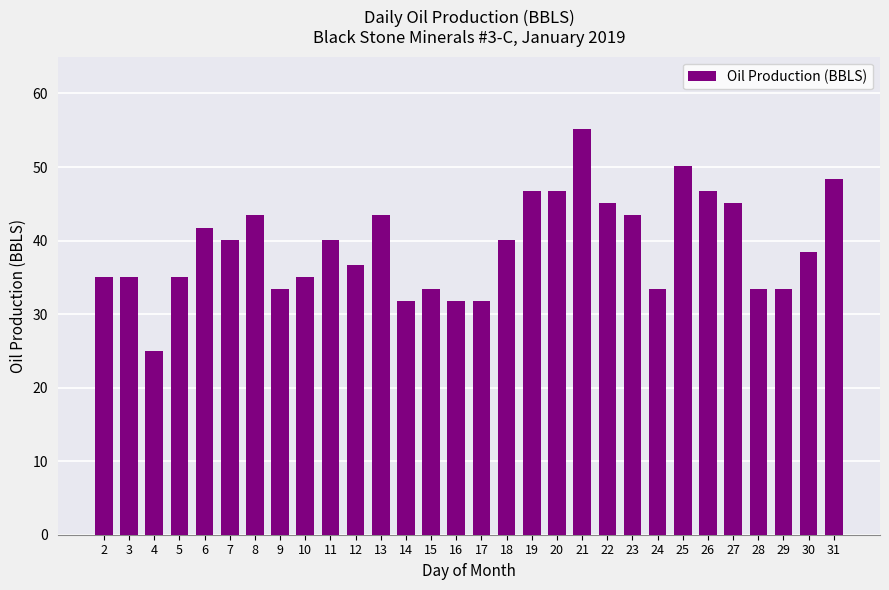

How many data points are above 40?

15